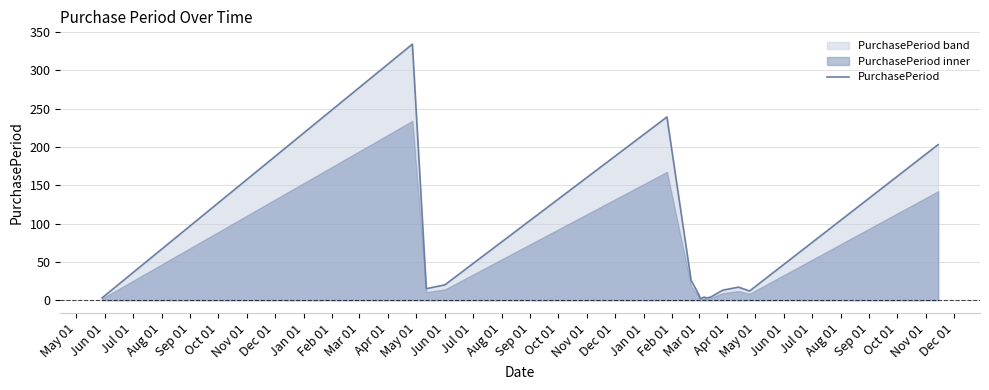

What is the highest value of the PurchasePeriod series?

334